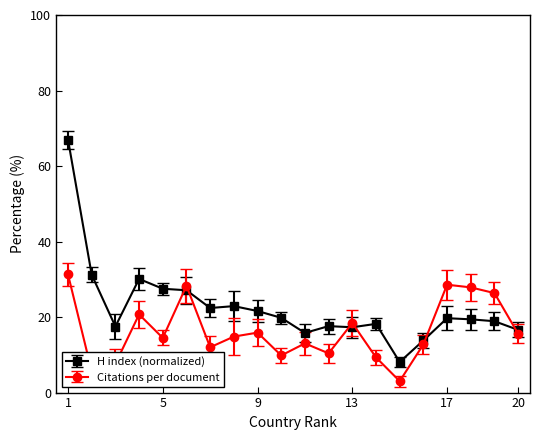

Which series has the widest spread of values?

H index (normalized)